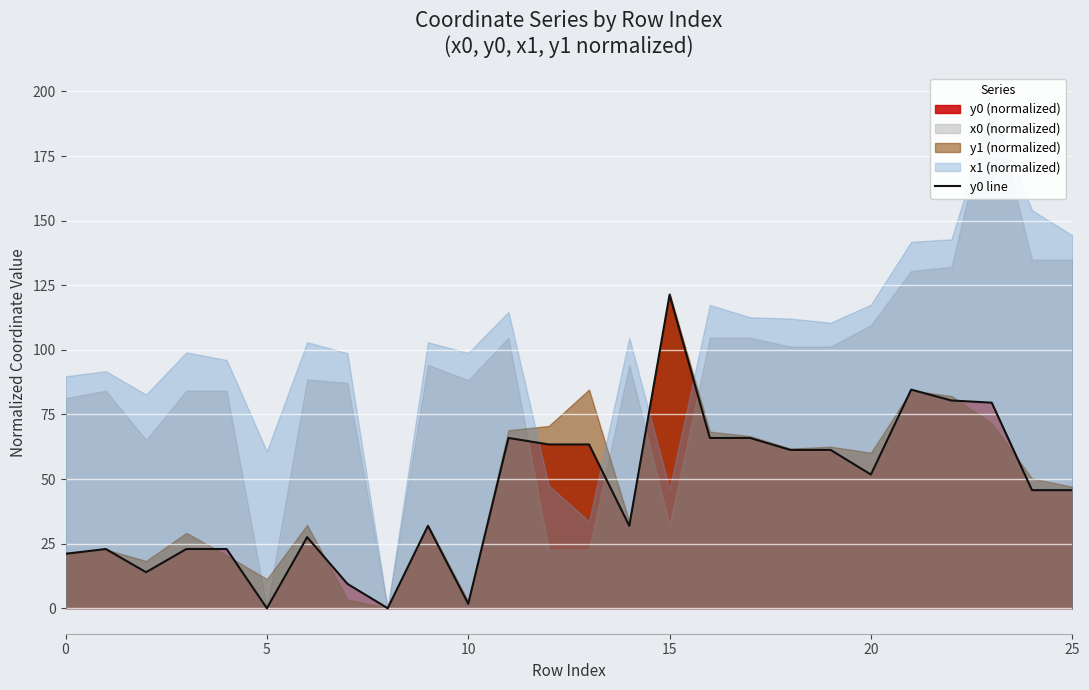

Is it true that the value at 5 is -38.3?

False